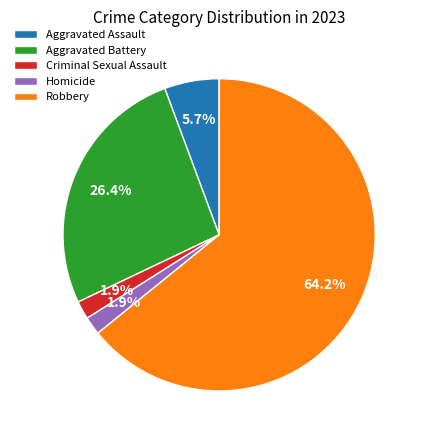

To the nearest percent, what portion does Homicide represent?

2%